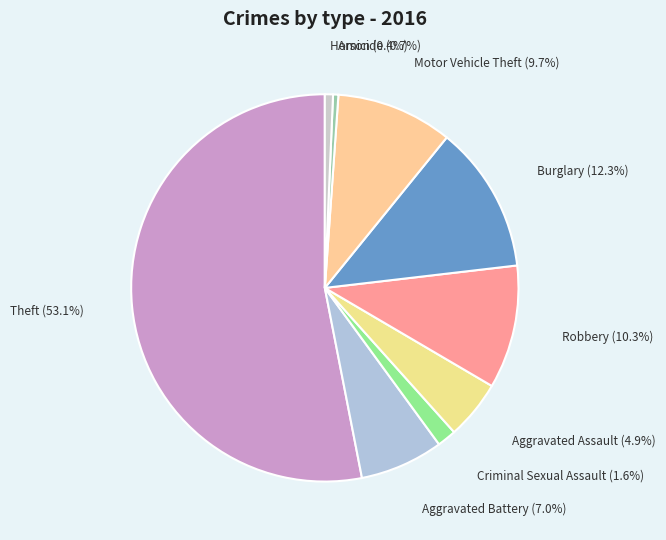

To the nearest percent, what percentage of the pie is Motor Vehicle Theft?

10%